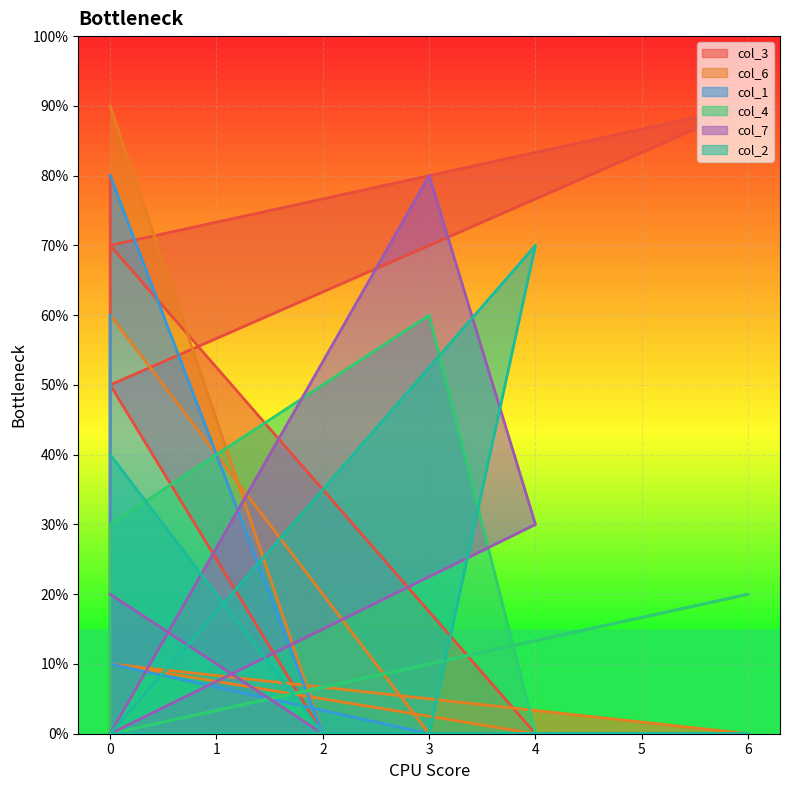

What are all the series names shown in the legend?

col_3, col_6, col_1, col_4, col_7, col_2